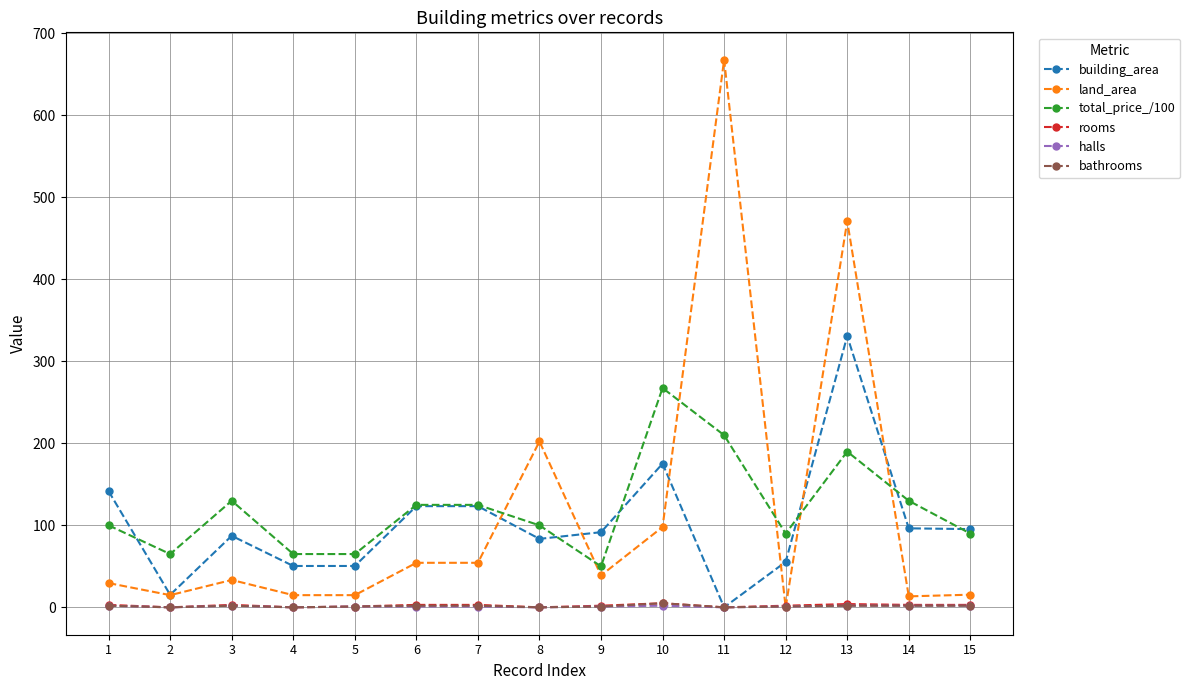

The value of land_area at 7 is 54.3. True or false?

True